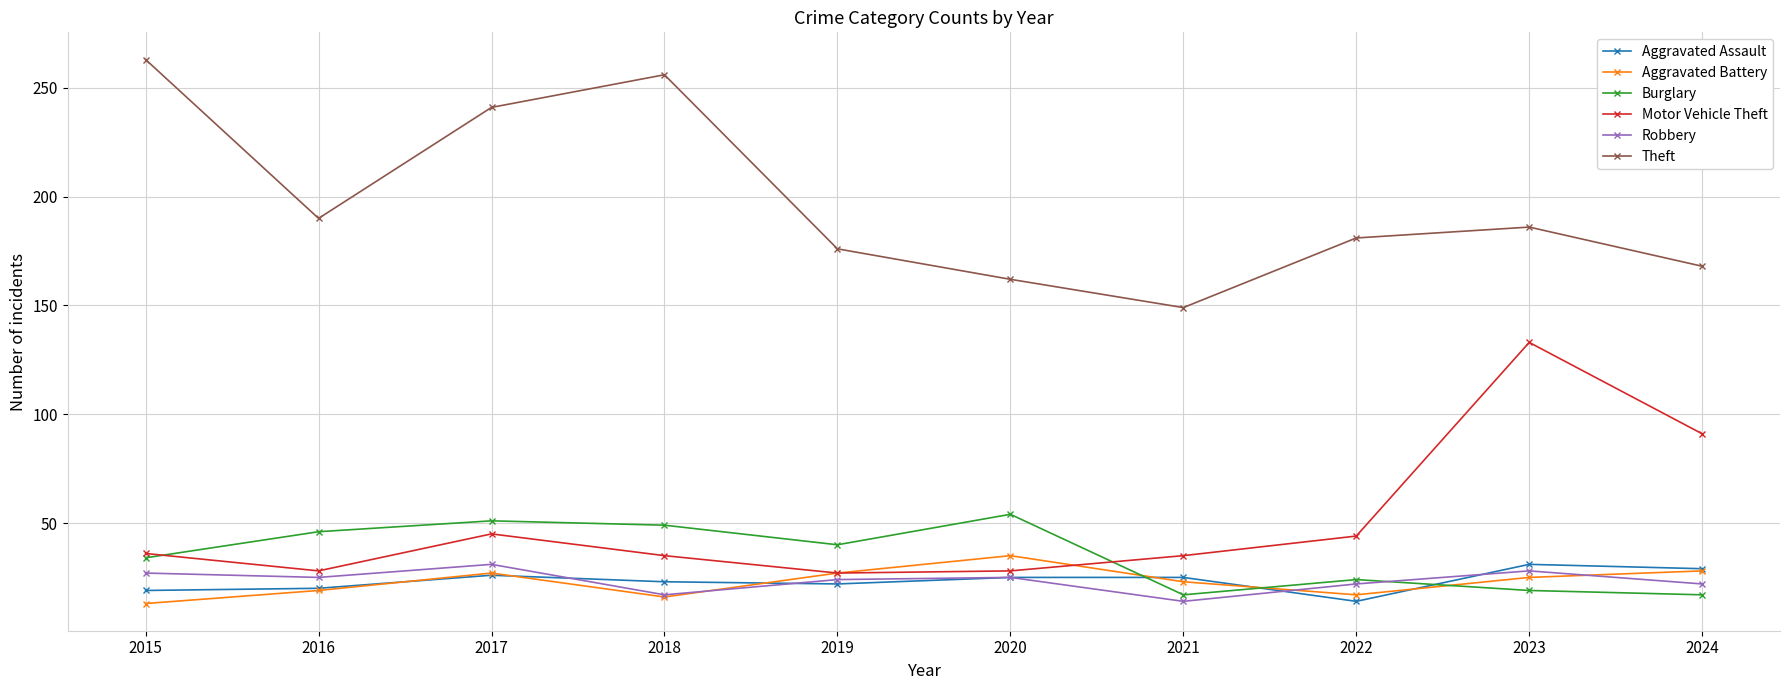

At which label does Theft reach its minimum?

2021